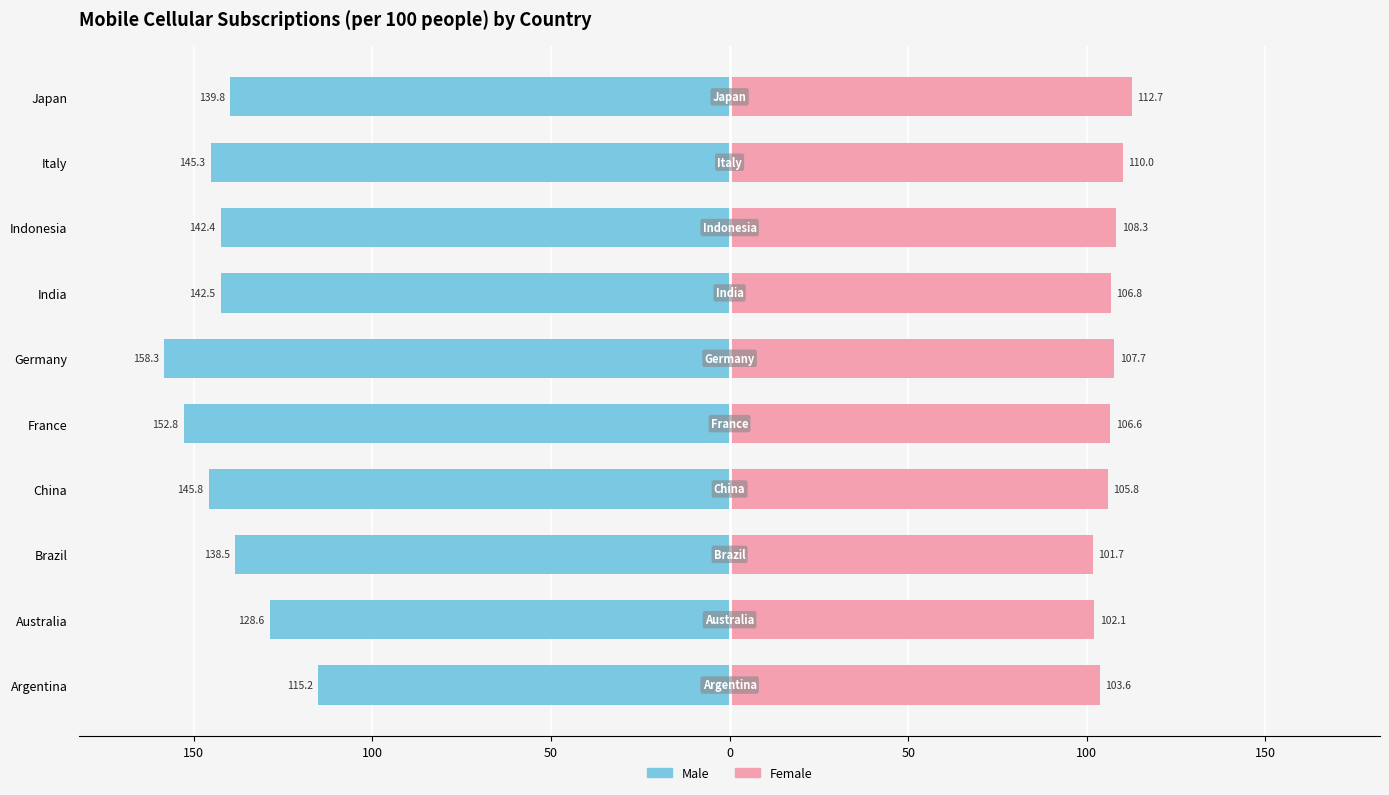

How many bars are there in total?

20